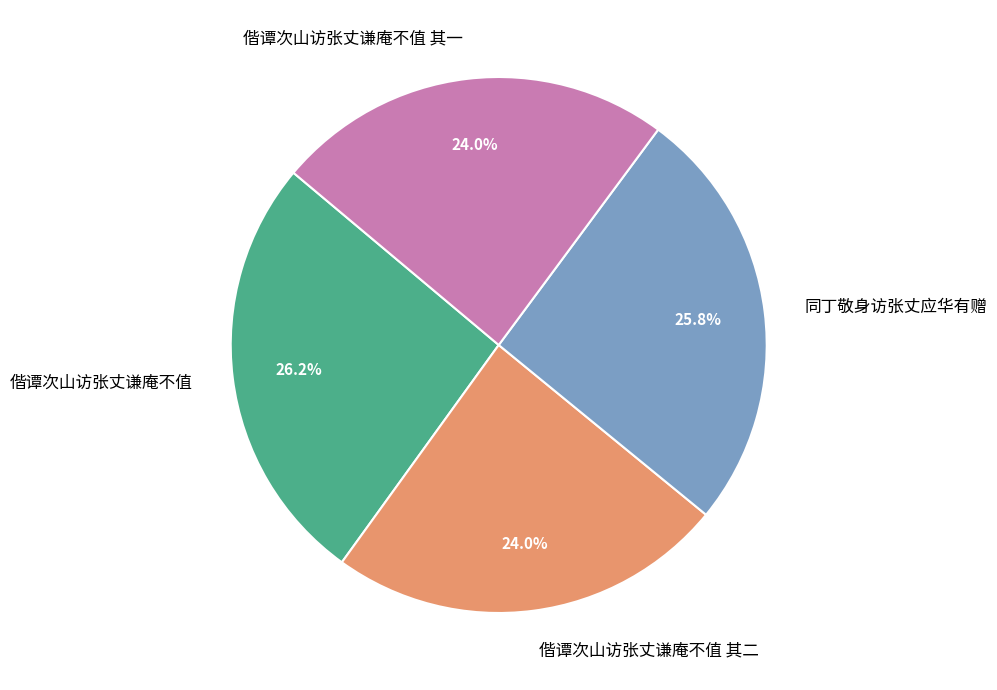

What percentage is the 偕谭次山访张丈谦庵不值 其二 slice, to the nearest percent?

24%